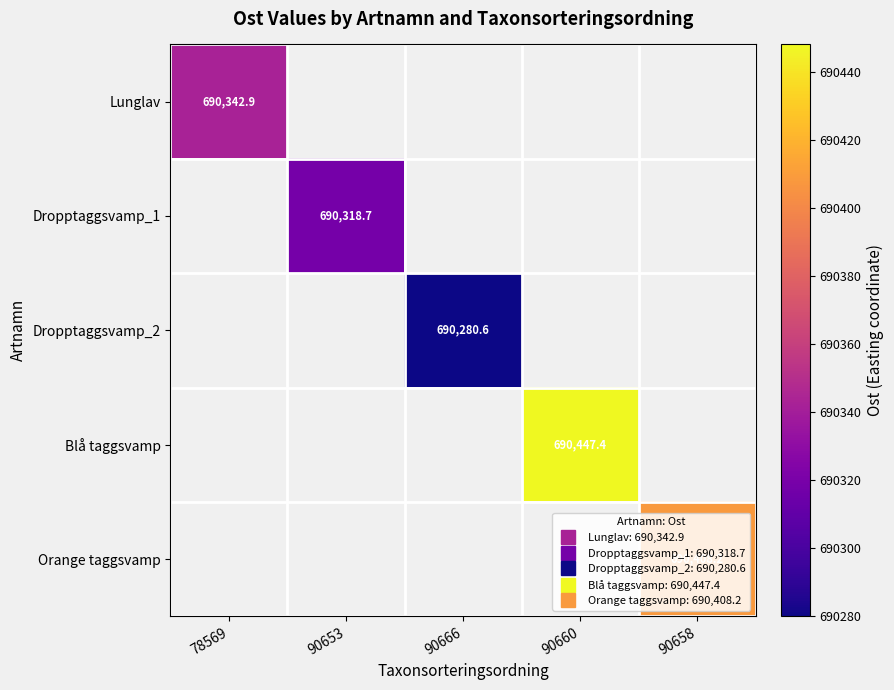

The value of Dropptaggsvamp_2 at 90653 is 444574.8. True or false?

False